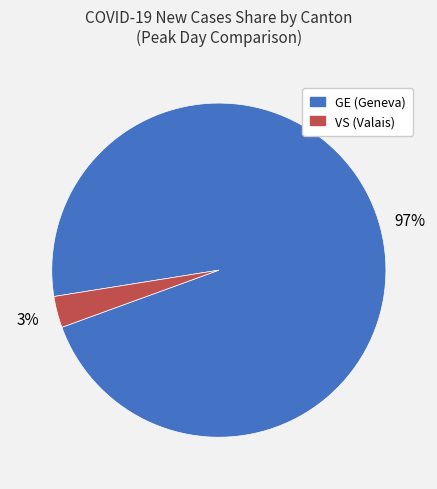

Is there a majority slice in this chart?

Yes